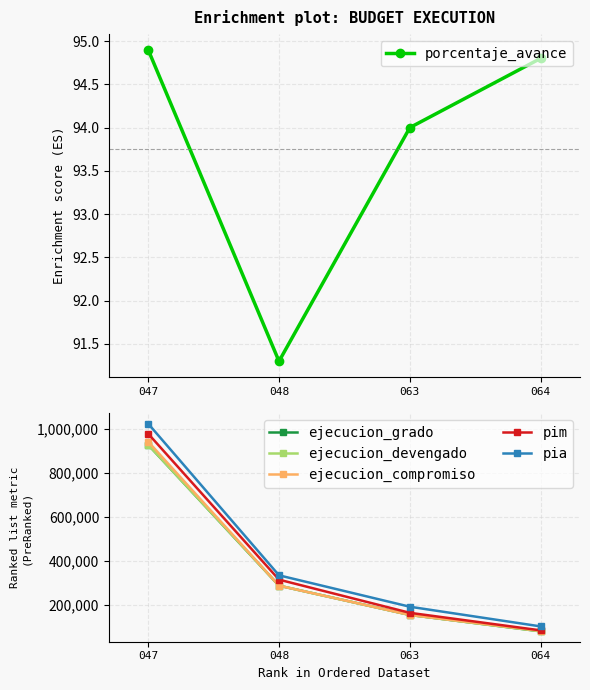

Which label corresponds to the largest value in the chart?

047